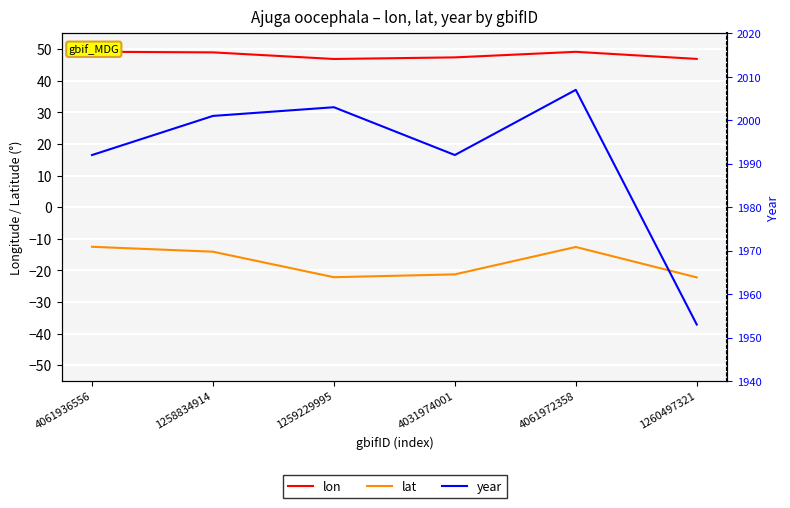

Reading right to left, what are all the values shown in this chart?

lon: 46.9	49.2	47.4	46.9	49.0	49.2
lat: -22.2	-12.6	-21.3	-22.2	-14.1	-12.5
year: 1953.0	2007.0	1992.0	2003.0	2001.0	1992.0